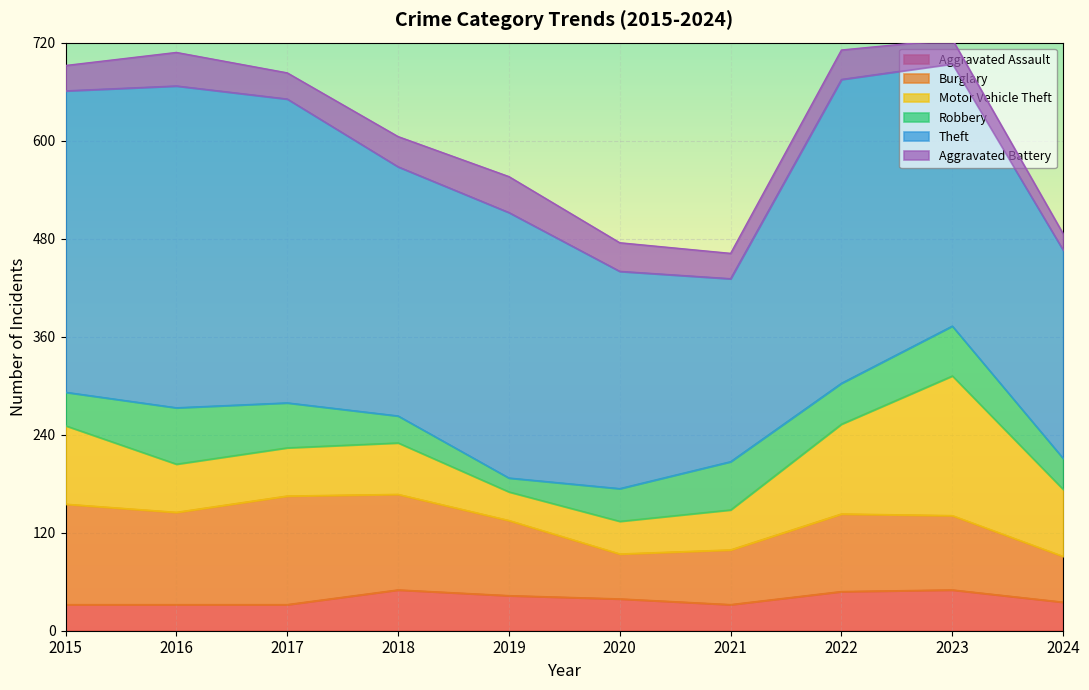

How many values in the Aggravated Battery series are below 35?

5